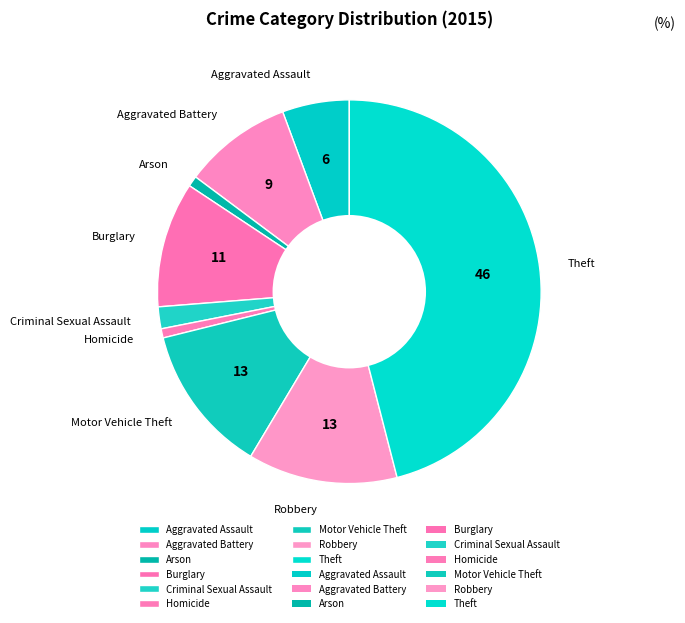

How many slices are in this pie chart?

9